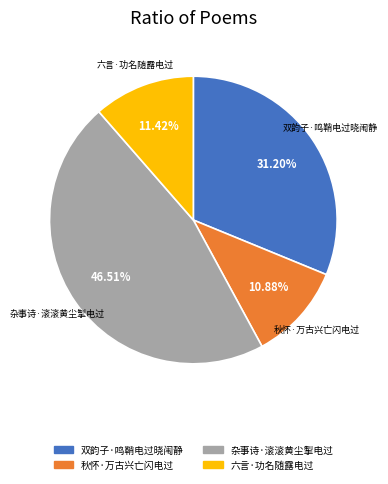

How much of the chart is everything except 六言·功名随露电过?

88.6%